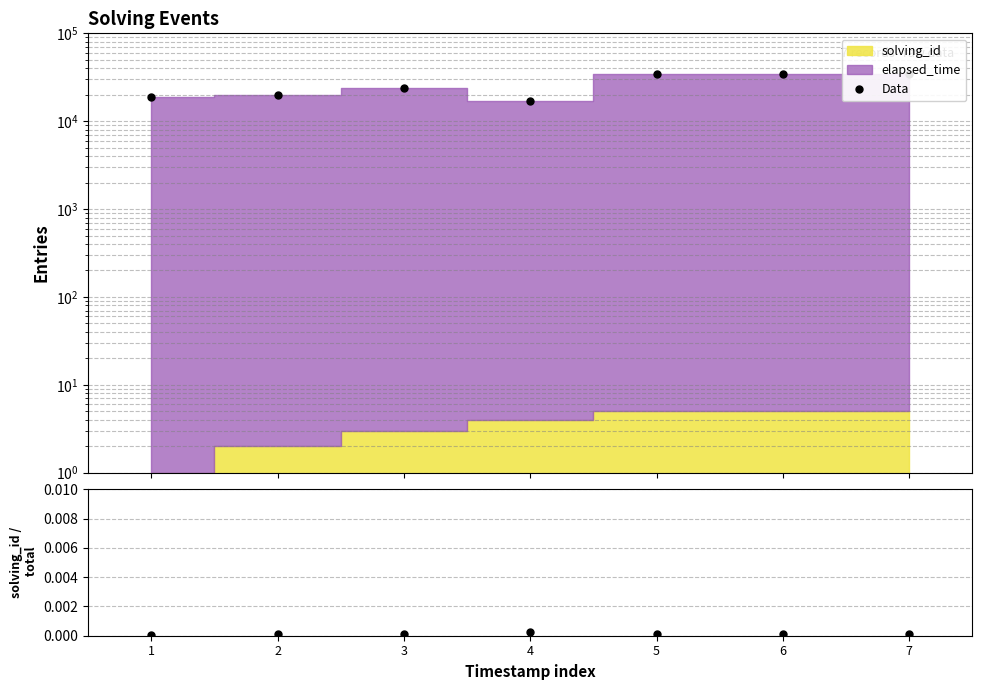

Reading right to left, extract all data points from this chart.

Data: 34005.0	34005.0	34005.0	17004.0	24003.0	20002.0	19001.0
ratio: 0.0	0.0	0.0	0.0	0.0	0.0	0.0